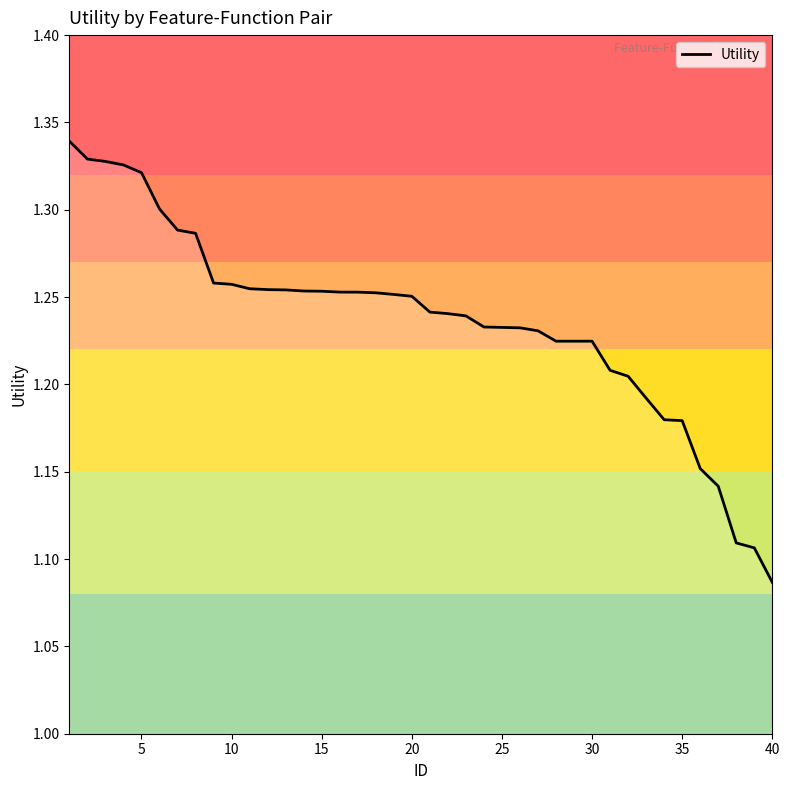

What is the difference between the maximum and minimum values?

0.3